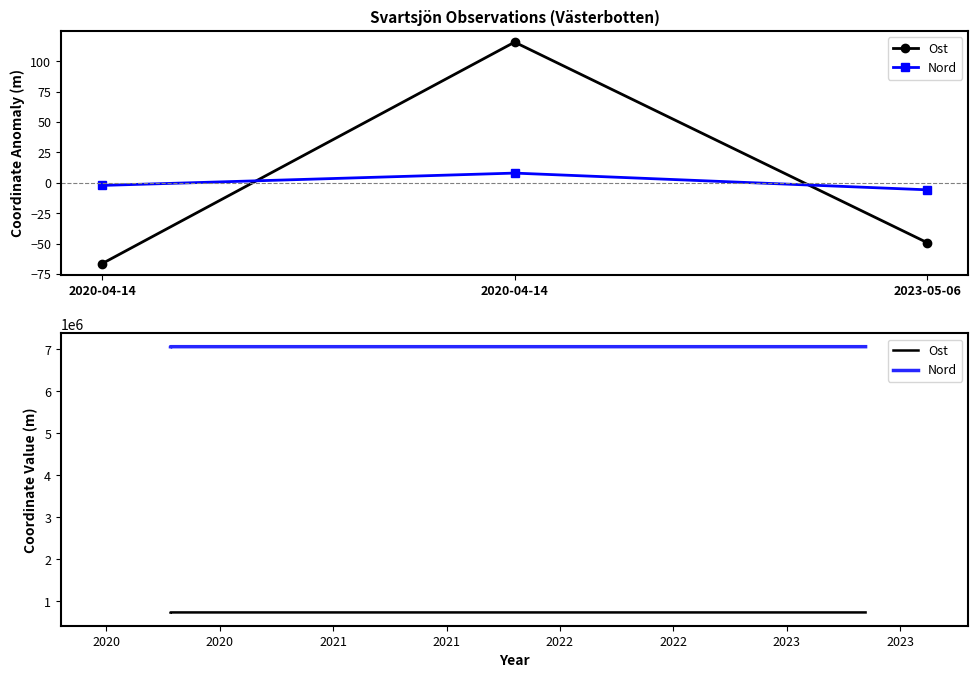

What is the highest value of the Nord series?

7060734.0